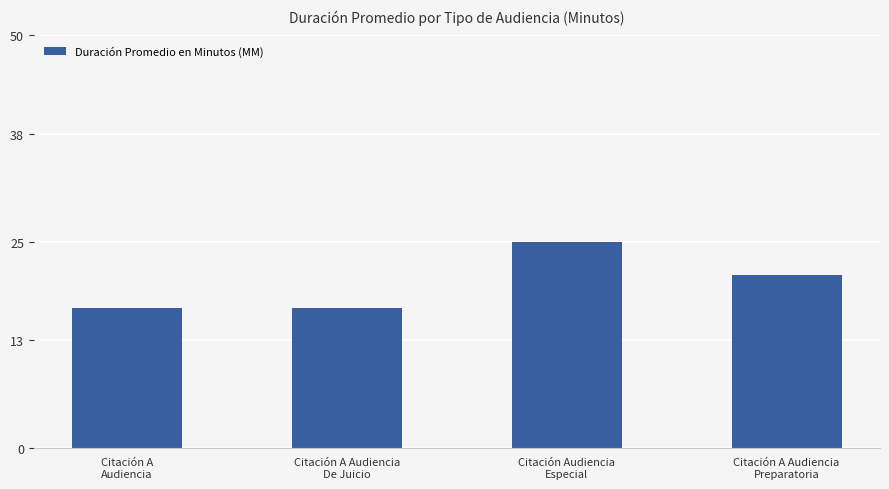

Reading left to right, transcribe all the data shown in this chart.

Citación A
Audiencia=17	Citación A Audiencia
De Juicio=17	Citación Audiencia
Especial=25	Citación A Audiencia
Preparatoria=21